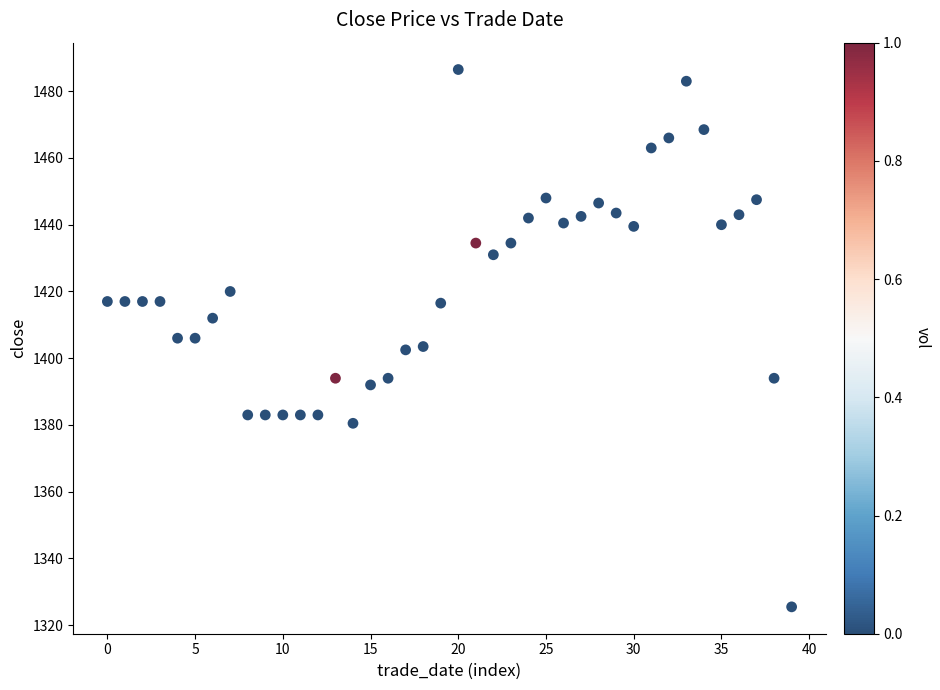

What is the range of Y values (max minus min)?

161.0